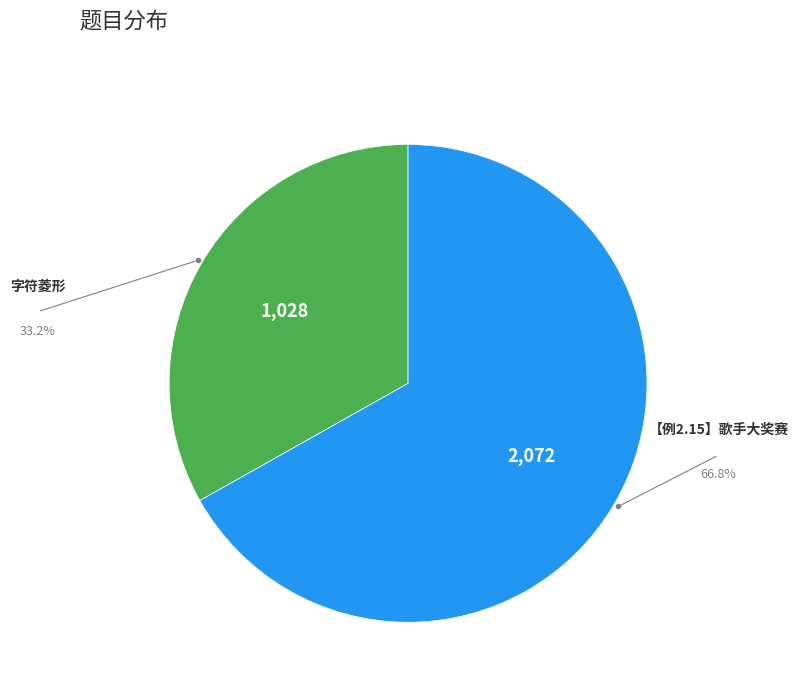

True or false: 字符菱形 accounts for 33% of the total.

True